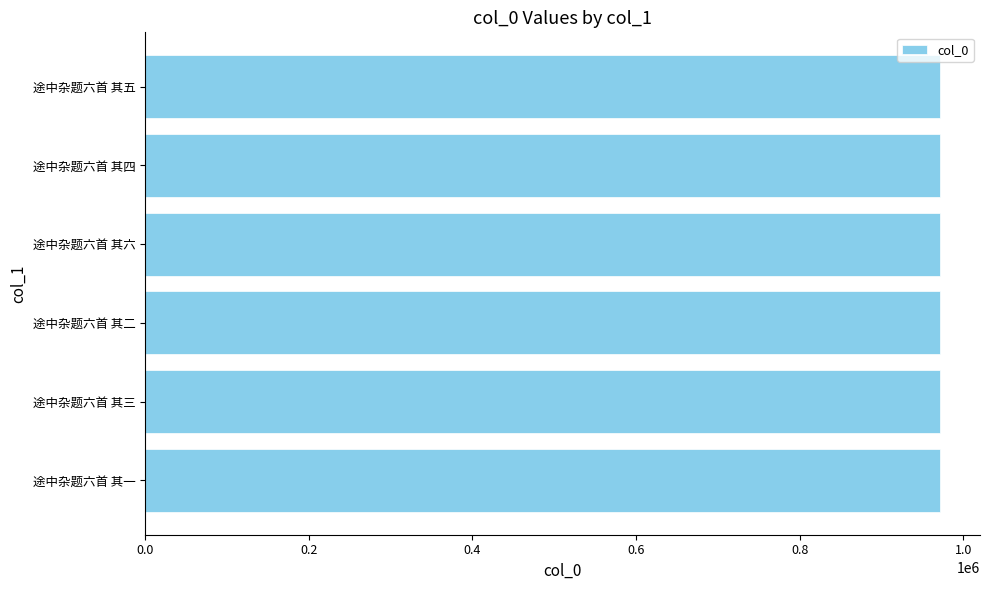

The chart shows a value of 971707 at 途中杂题六首 其五. True or false?

True